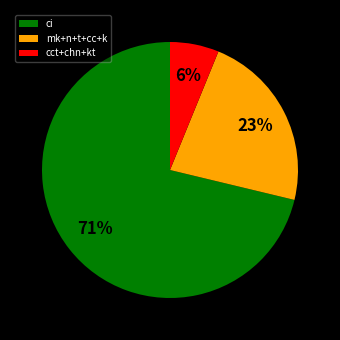

To the nearest percent, what is the difference between the largest and smallest slice percentages?

65%